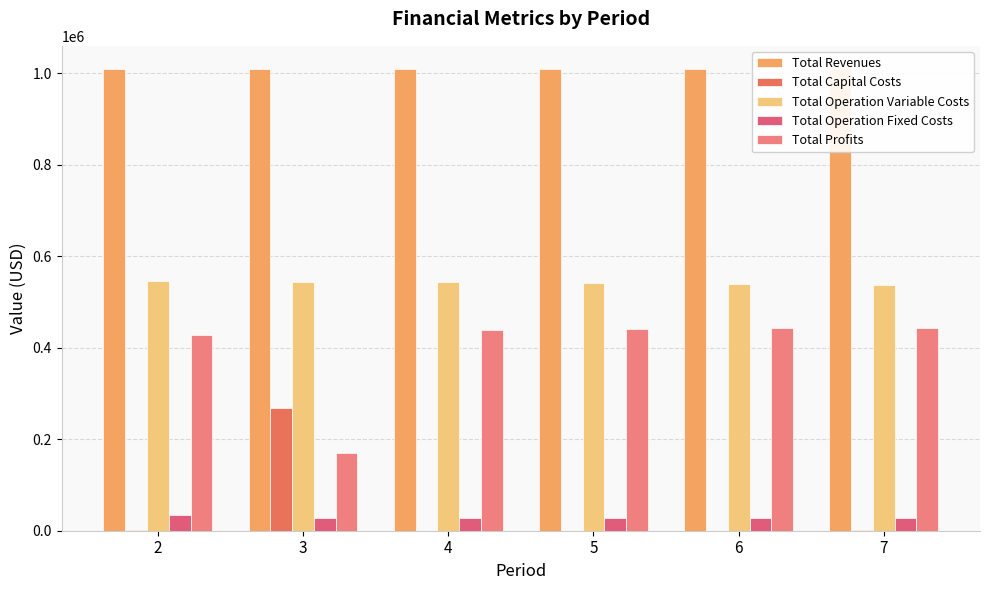

What is the value of the Total Operation Variable Costs bar at the 4th from the left?

540951.9